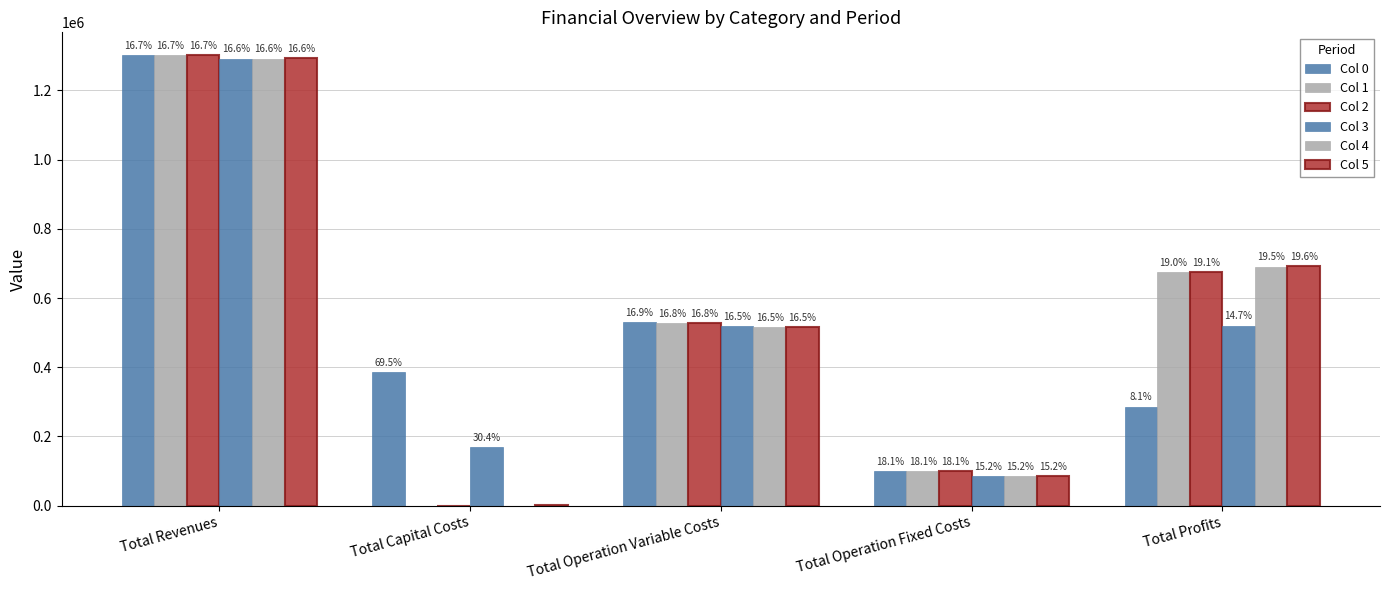

Rank the series at Total Operation Variable Costs from highest to lowest value.

Col 0, Col 1, Col 2, Col 3, Col 4, Col 5